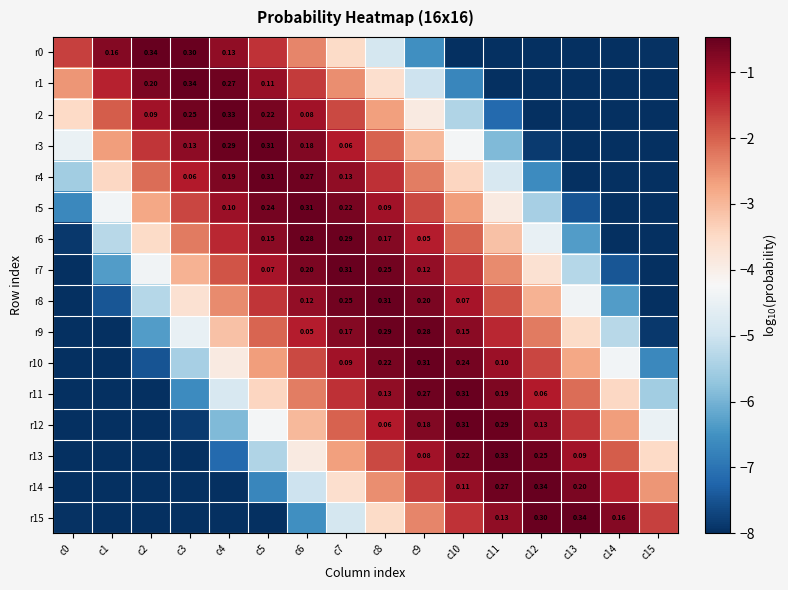

What is the approximate value of r7 at c14?

-7.5